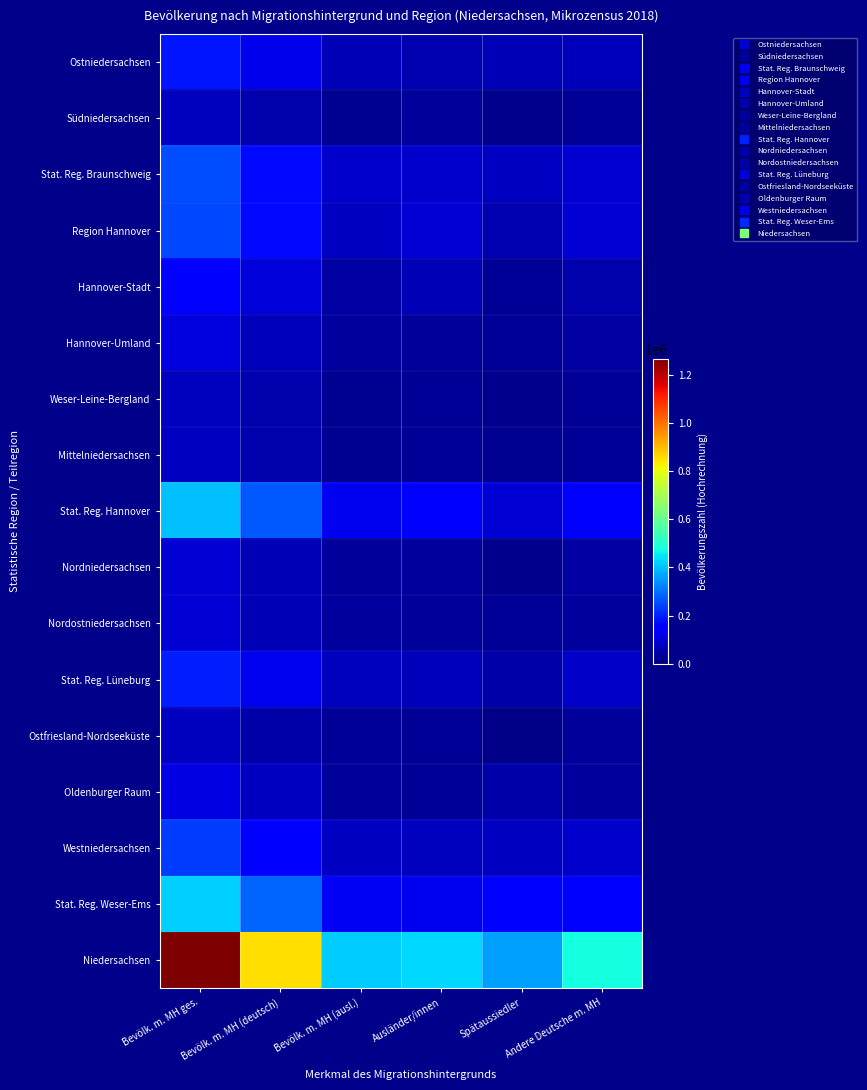

What is the smallest value displayed?

13681.5